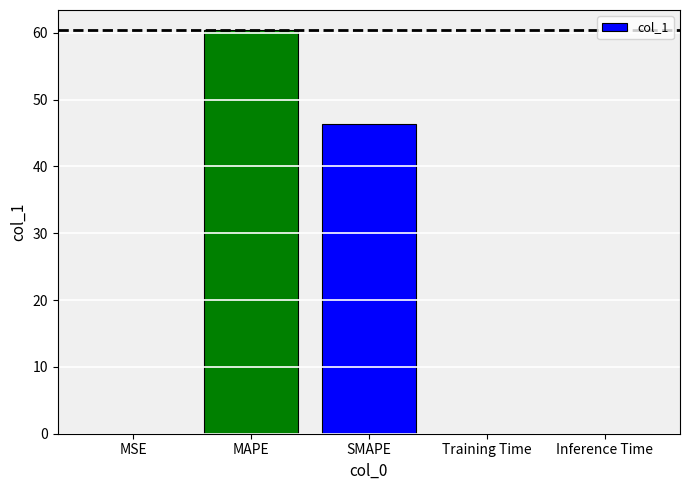

The value at MAPE is 12.4. True or false?

False